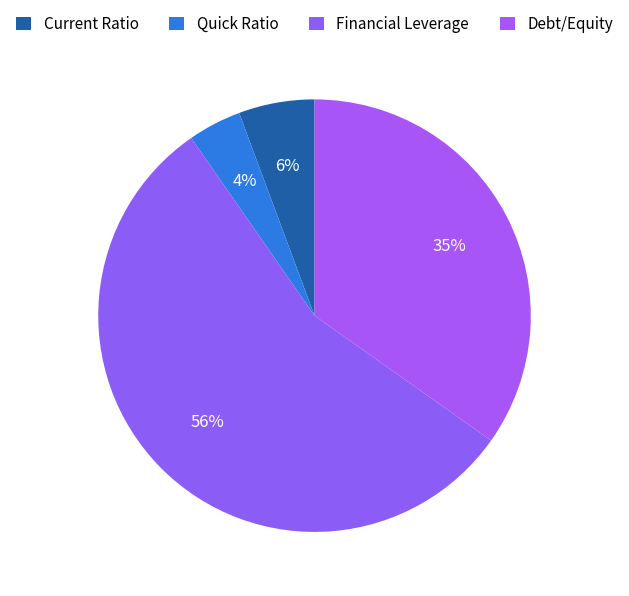

Does Quick Ratio account for over 50% of the chart?

No